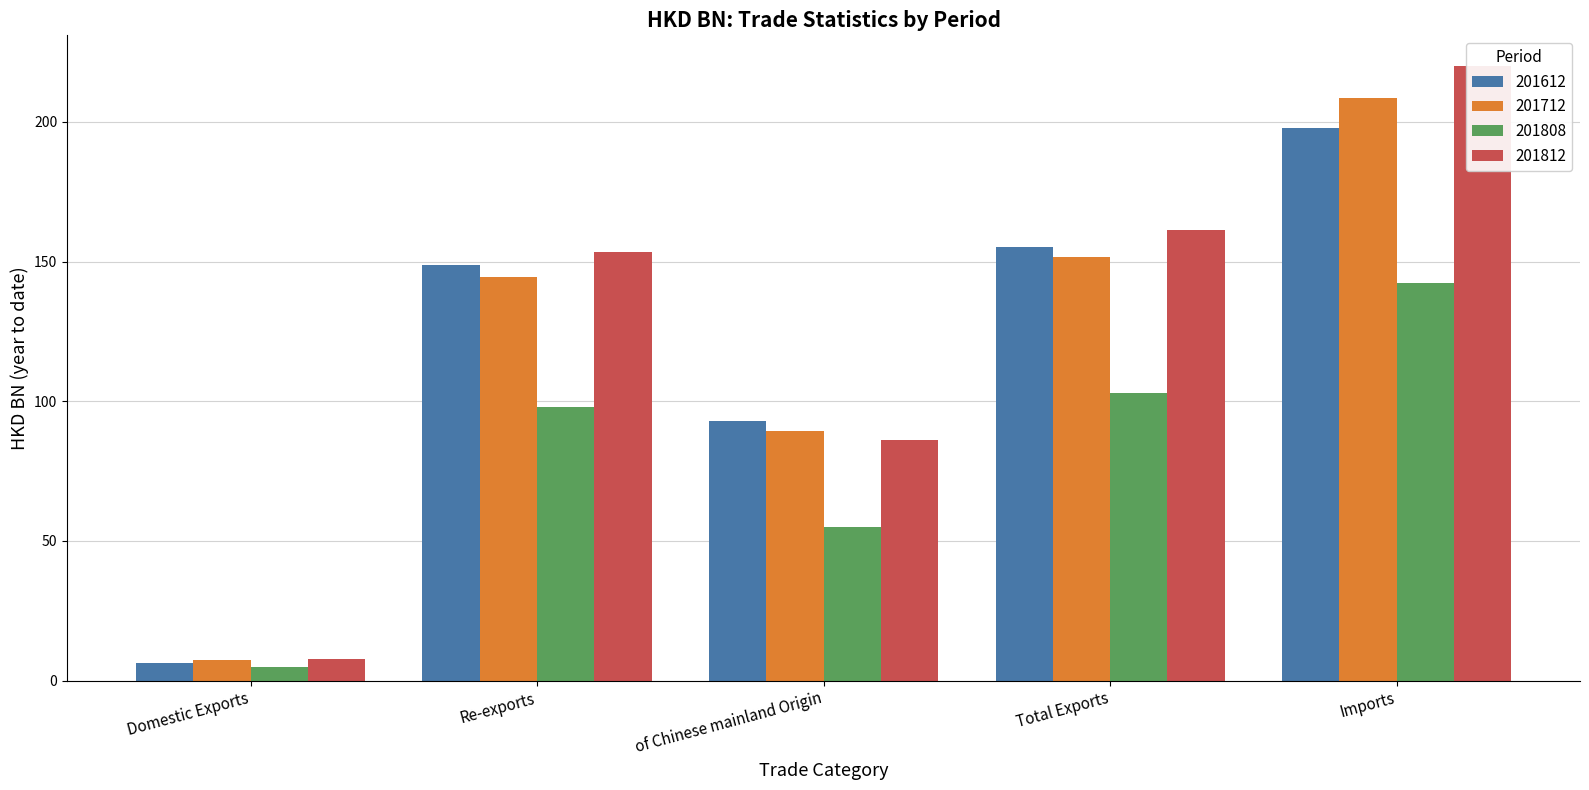

How many bars are there in total?

20